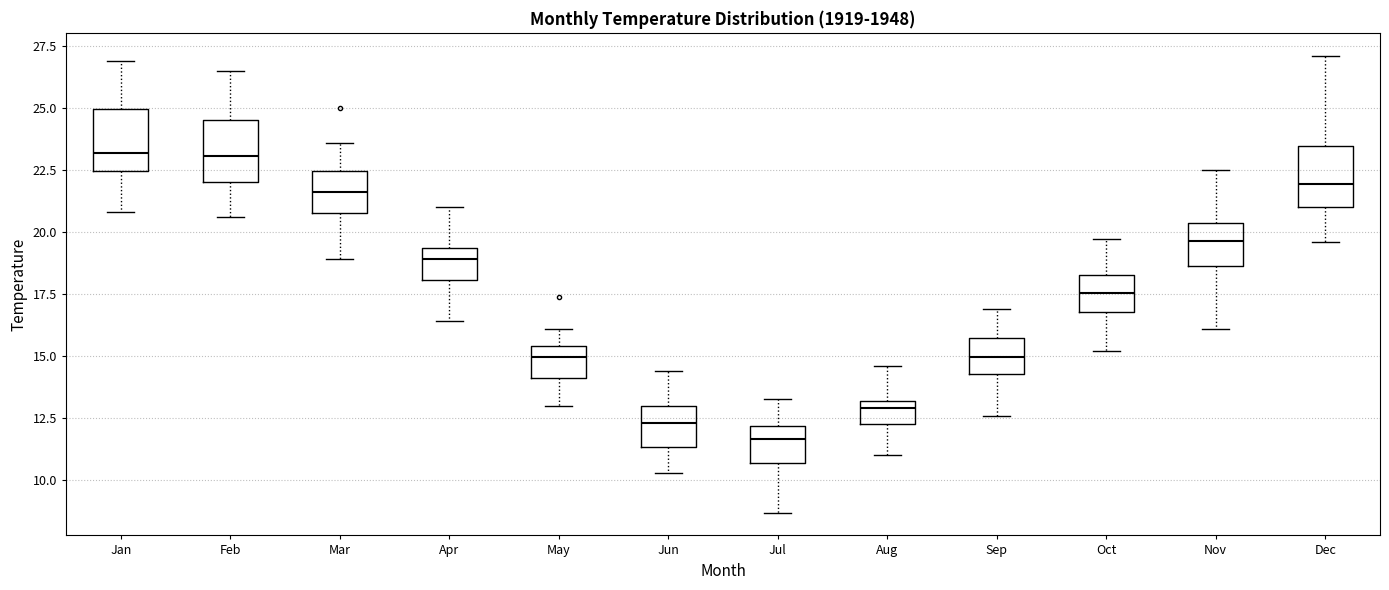

Where is the upper edge of the box for Aug on the y-axis? The values are not printed on the chart, so give them approximately, as read against the axis.

13.0